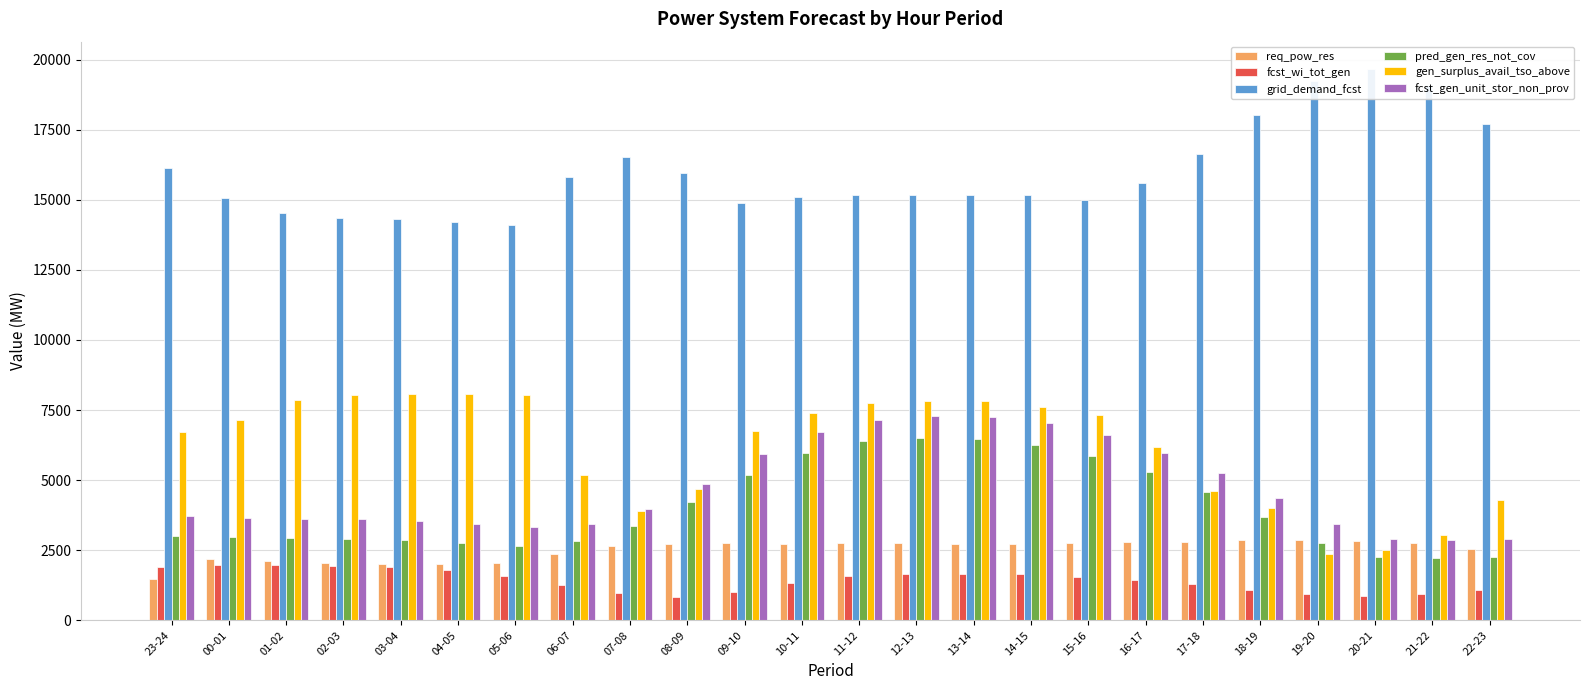

Which series has the largest total across all categories?

grid_demand_fcst